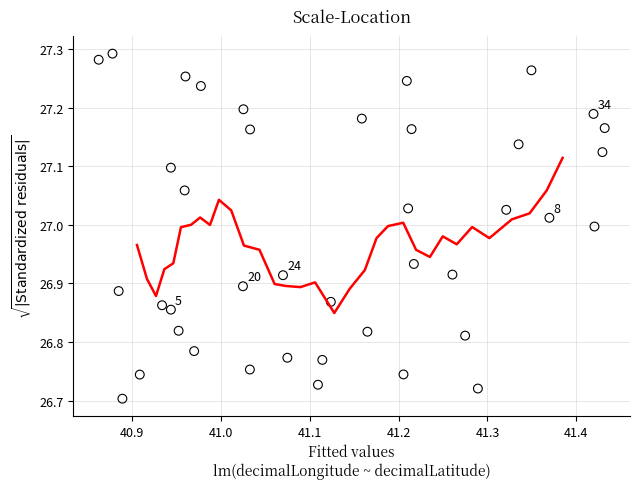

What is the range of Y values (max minus min)?

0.6